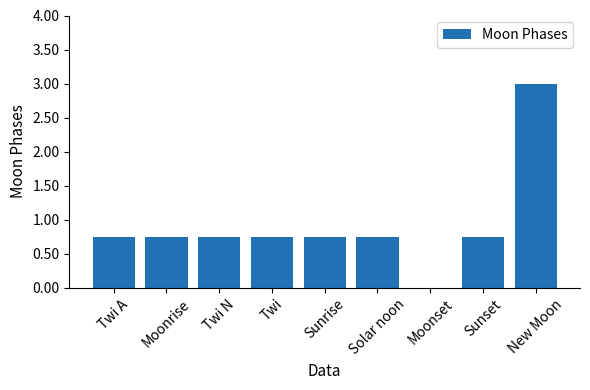

The chart shows a value of 5.1 at New Moon. True or false?

False